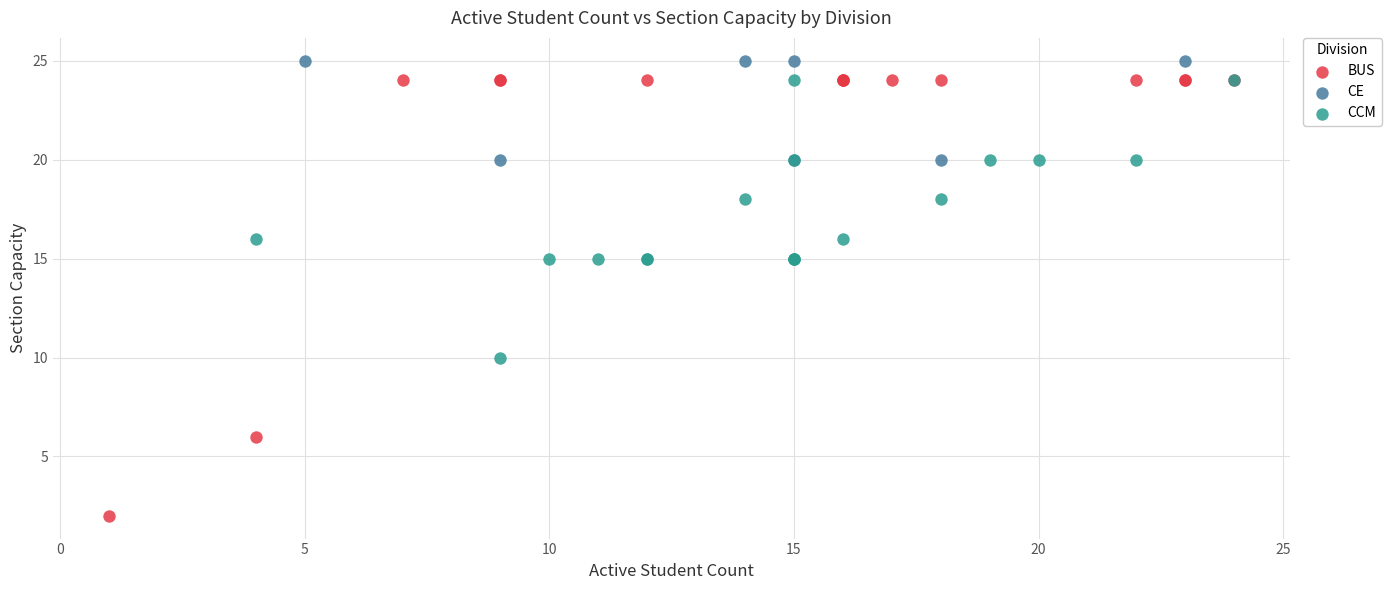

Which series has the largest Y range (max minus min)?

BUS